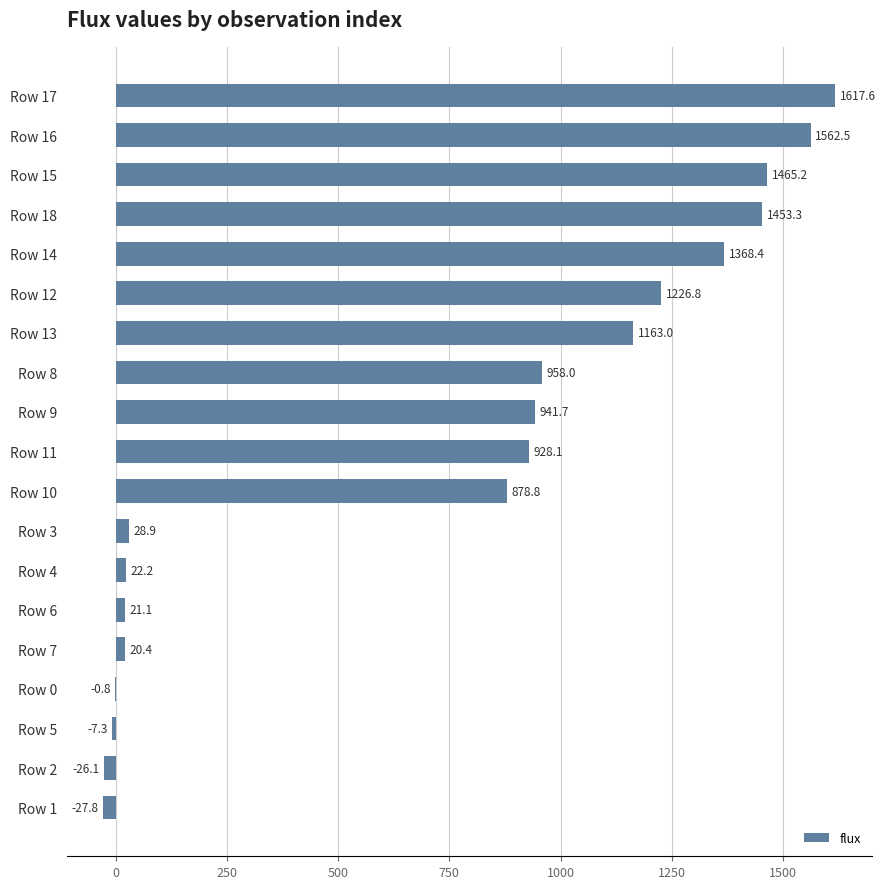

What value does the data have at Row 14?

1368.4